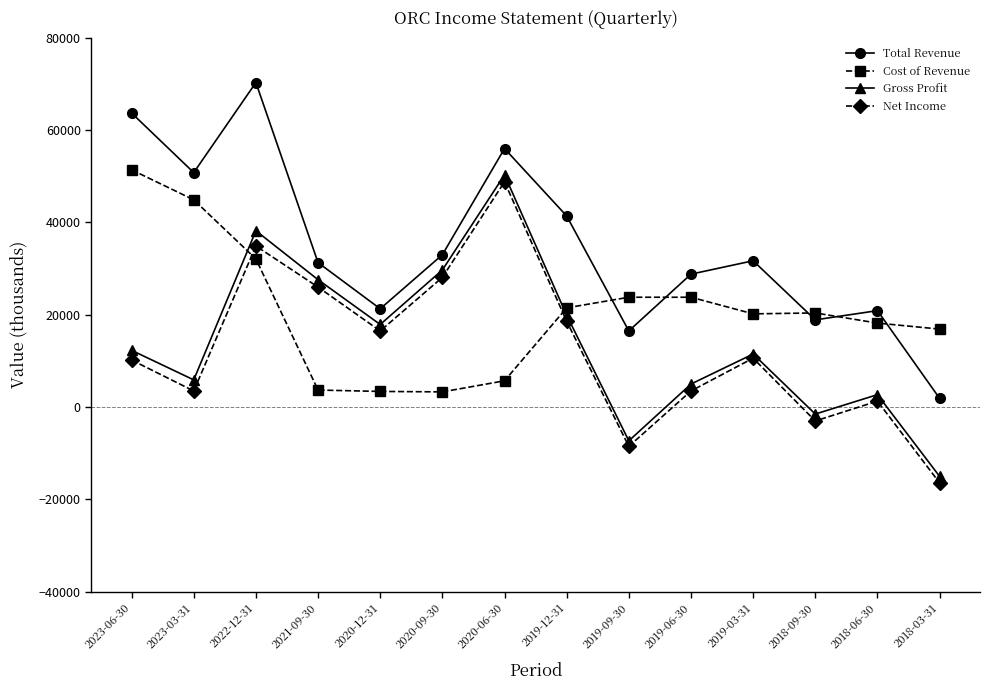

The value of Total Revenue at 2019-09-30 is 16500. True or false?

True